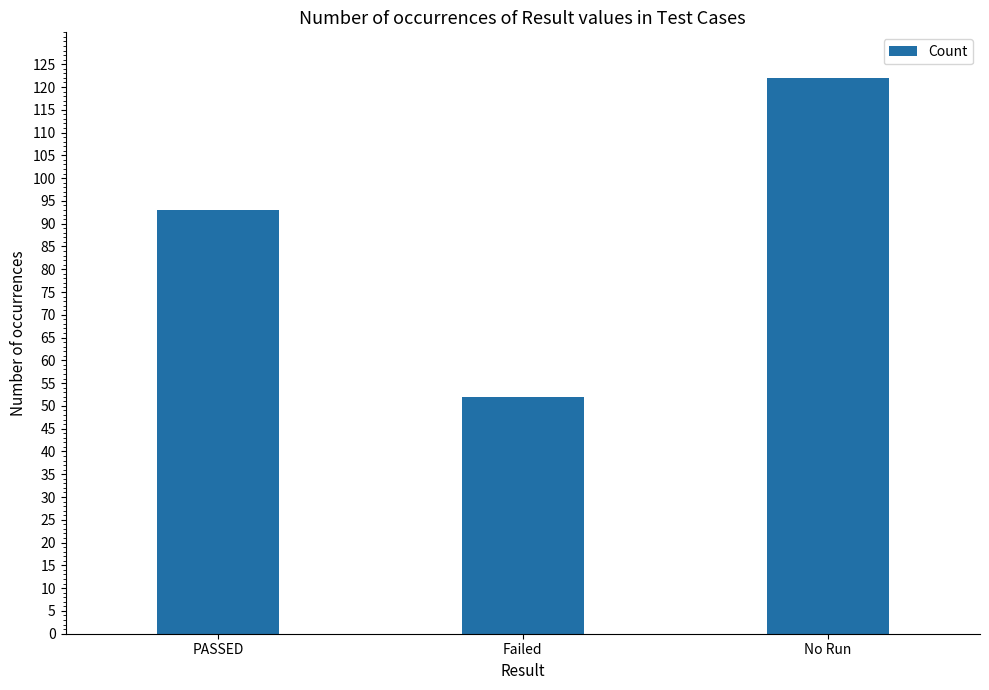

Reading right to left, transcribe all the data shown in this chart.

No Run=122	Failed=52	PASSED=93